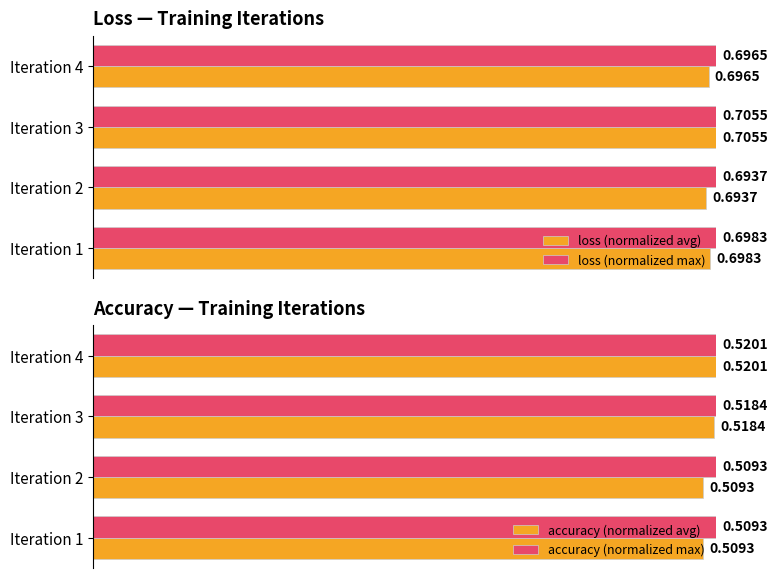

Does the chart contain any negative values?

No